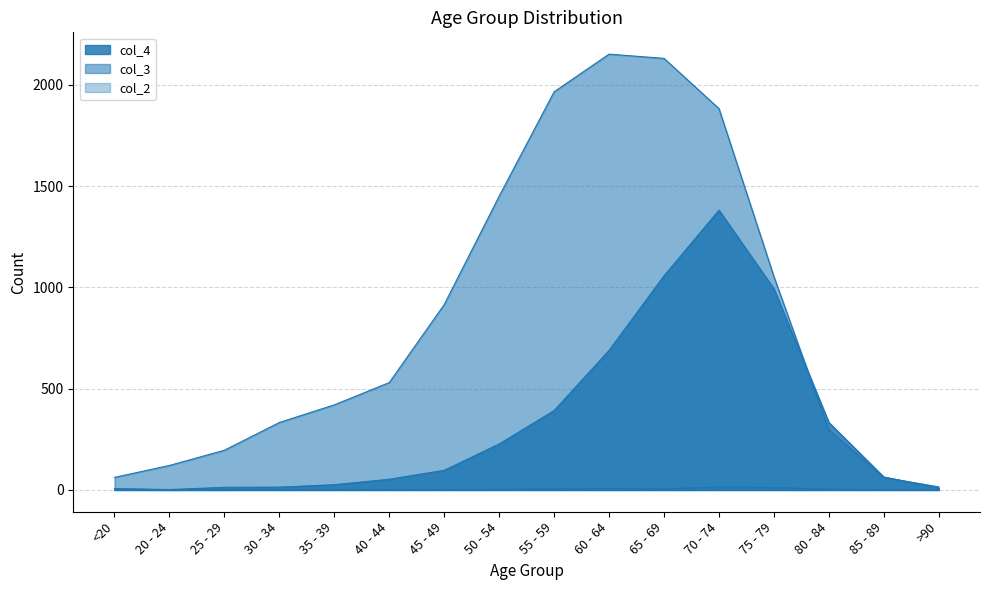

What is the approximate value of col_3 at 65 - 69, to the nearest 100?

2100